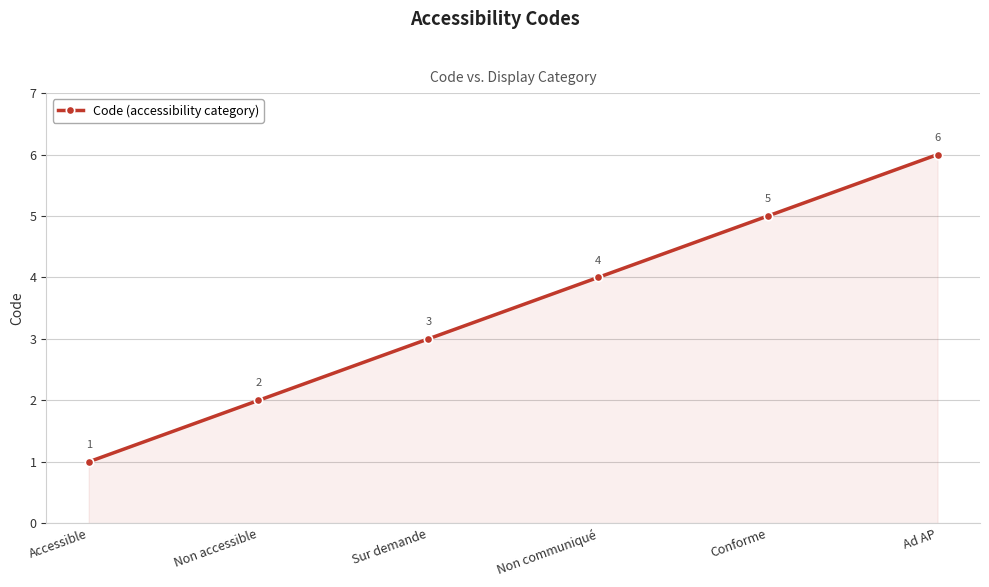

True or false: there are more than 0 points higher than both neighbors.

False